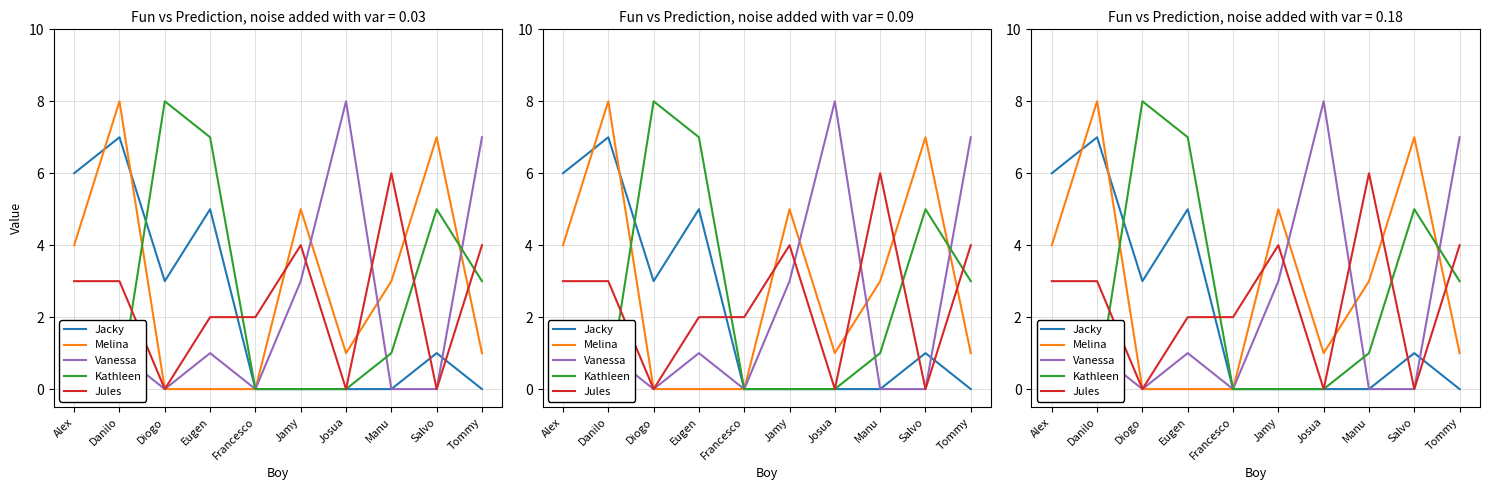

Which has a higher value, Danilo or Manu?

Danilo